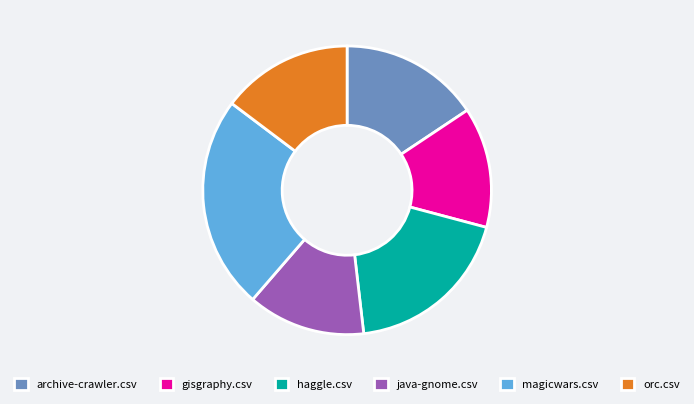

Is the sum of gisgraphy.csv and java-gnome.csv greater than half?

No